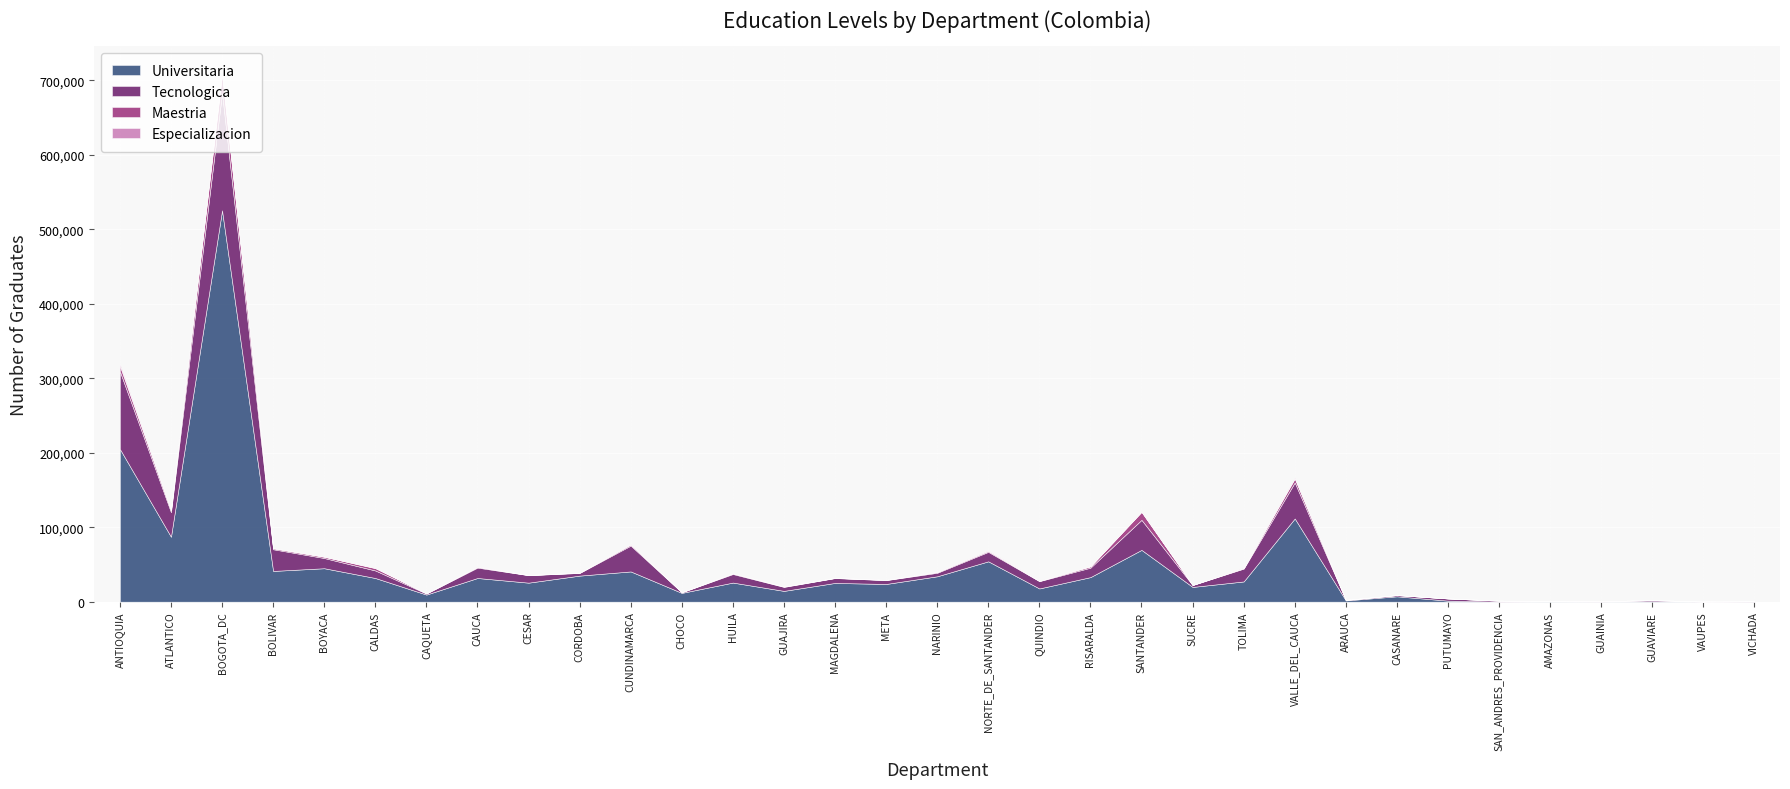

What are all the series names shown in the legend?

Universitaria, Tecnologica, Maestria, Especializacion